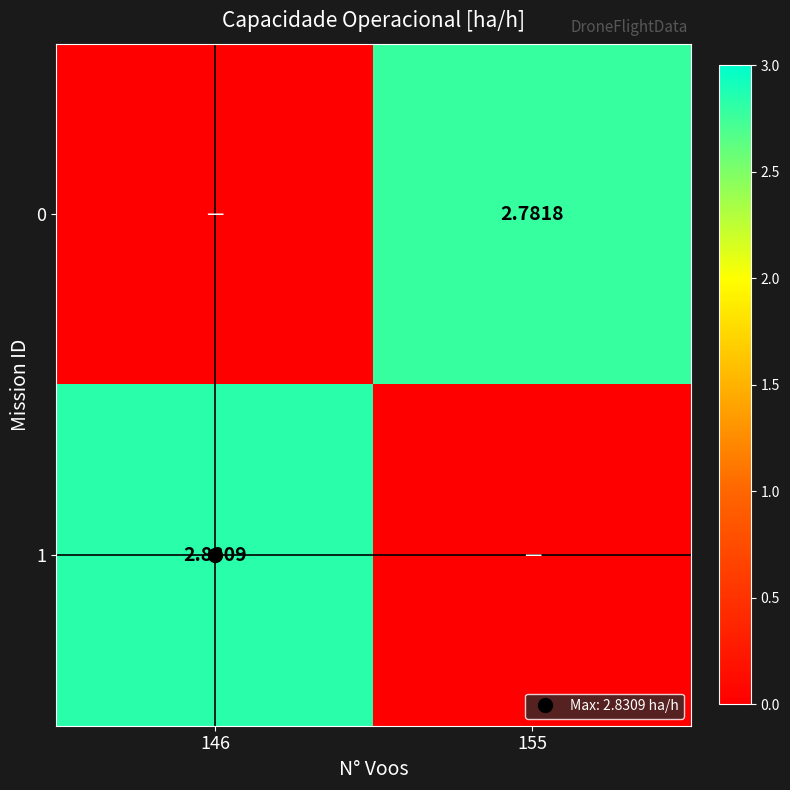

At which category is the sum across all series the highest?

146